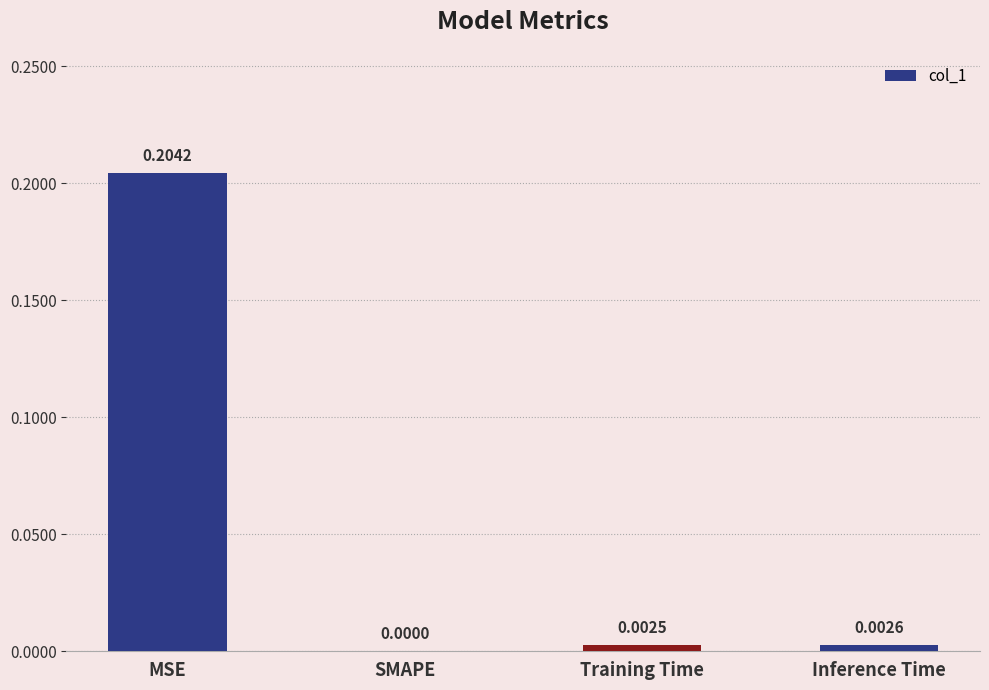

Between Training Time and Inference Time, which is larger?

Inference Time